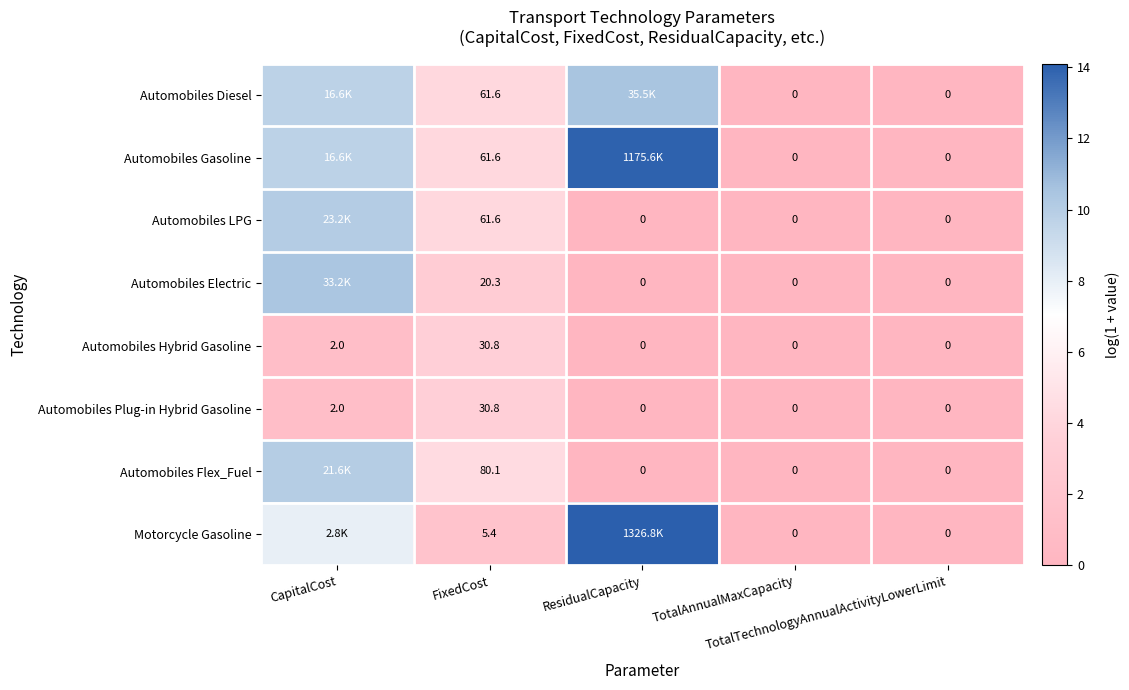

Which category has the highest value across all series?

ResidualCapacity